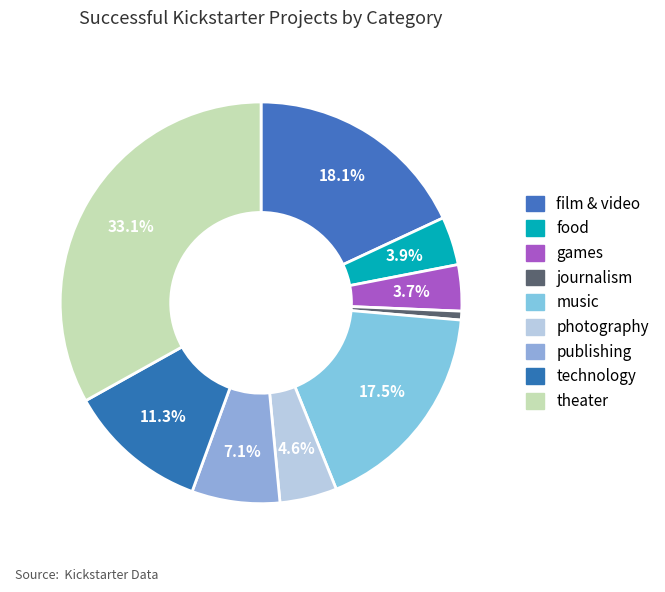

Which slice is the largest?

theater